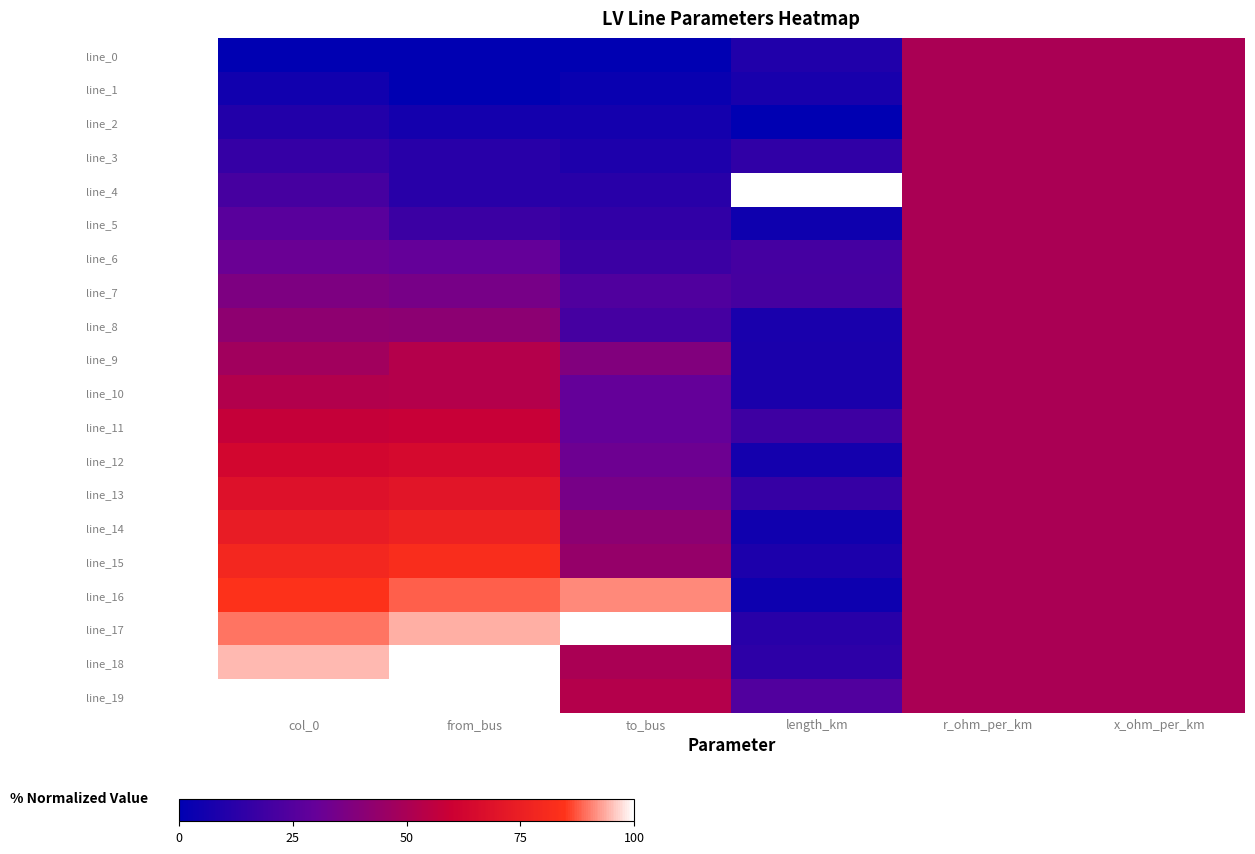

Reading left to right, what are all the values shown in this chart?

line_0: col_0=0.0	from_bus=0.0	to_bus=0.0	length_km=9.7	r_ohm_per_km=50.0	x_ohm_per_km=50.0
line_1: col_0=5.3	from_bus=0.0	to_bus=2.9	length_km=7.1	r_ohm_per_km=50.0	x_ohm_per_km=50.0
line_2: col_0=10.5	from_bus=5.9	to_bus=5.9	length_km=0.0	r_ohm_per_km=50.0	x_ohm_per_km=50.0
line_3: col_0=15.8	from_bus=11.8	to_bus=8.8	length_km=14.2	r_ohm_per_km=50.0	x_ohm_per_km=50.0
line_4: col_0=21.1	from_bus=11.8	to_bus=11.8	length_km=100.0	r_ohm_per_km=50.0	x_ohm_per_km=50.0
line_5: col_0=26.3	from_bus=17.6	to_bus=14.7	length_km=4.3	r_ohm_per_km=50.0	x_ohm_per_km=50.0
line_6: col_0=31.6	from_bus=29.4	to_bus=17.6	length_km=20.5	r_ohm_per_km=50.0	x_ohm_per_km=50.0
line_7: col_0=36.8	from_bus=35.3	to_bus=23.5	length_km=21.0	r_ohm_per_km=50.0	x_ohm_per_km=50.0
line_8: col_0=42.1	from_bus=41.2	to_bus=20.6	length_km=7.7	r_ohm_per_km=50.0	x_ohm_per_km=50.0
line_9: col_0=47.4	from_bus=52.9	to_bus=38.2	length_km=8.0	r_ohm_per_km=50.0	x_ohm_per_km=50.0
line_10: col_0=52.6	from_bus=52.9	to_bus=29.4	length_km=7.9	r_ohm_per_km=50.0	x_ohm_per_km=50.0
line_11: col_0=57.9	from_bus=58.8	to_bus=29.4	length_km=18.4	r_ohm_per_km=50.0	x_ohm_per_km=50.0
line_12: col_0=63.2	from_bus=64.7	to_bus=32.4	length_km=5.9	r_ohm_per_km=50.0	x_ohm_per_km=50.0
line_13: col_0=68.4	from_bus=70.6	to_bus=35.3	length_km=16.3	r_ohm_per_km=50.0	x_ohm_per_km=50.0
line_14: col_0=73.7	from_bus=76.5	to_bus=41.2	length_km=4.9	r_ohm_per_km=50.0	x_ohm_per_km=50.0
line_15: col_0=78.9	from_bus=82.4	to_bus=44.1	length_km=8.2	r_ohm_per_km=50.0	x_ohm_per_km=50.0
line_16: col_0=84.2	from_bus=88.2	to_bus=91.2	length_km=4.0	r_ohm_per_km=50.0	x_ohm_per_km=50.0
line_17: col_0=89.5	from_bus=94.1	to_bus=100.0	length_km=11.8	r_ohm_per_km=50.0	x_ohm_per_km=50.0
line_18: col_0=94.7	from_bus=100.0	to_bus=50.0	length_km=13.6	r_ohm_per_km=50.0	x_ohm_per_km=50.0
line_19: col_0=100.0	from_bus=100.0	to_bus=52.9	length_km=23.9	r_ohm_per_km=50.0	x_ohm_per_km=50.0